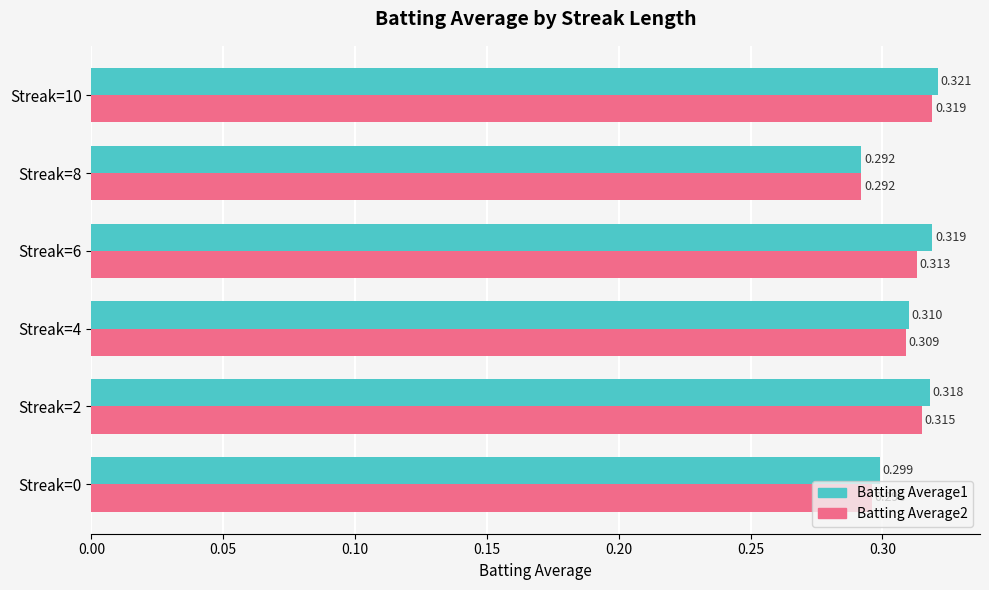

How many distinct data groups are displayed?

2